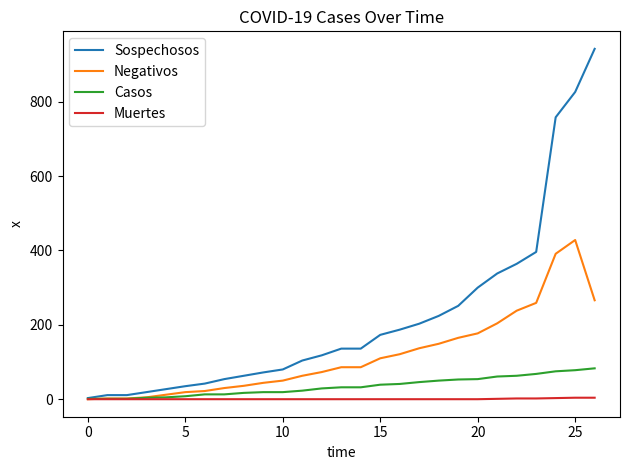

List the series in order of their peak value, lowest first.

Muertes, Casos, Negativos, Sospechosos